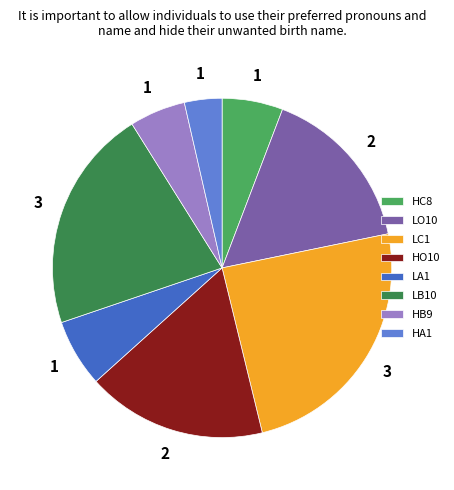

Count the number of slices in the pie.

8